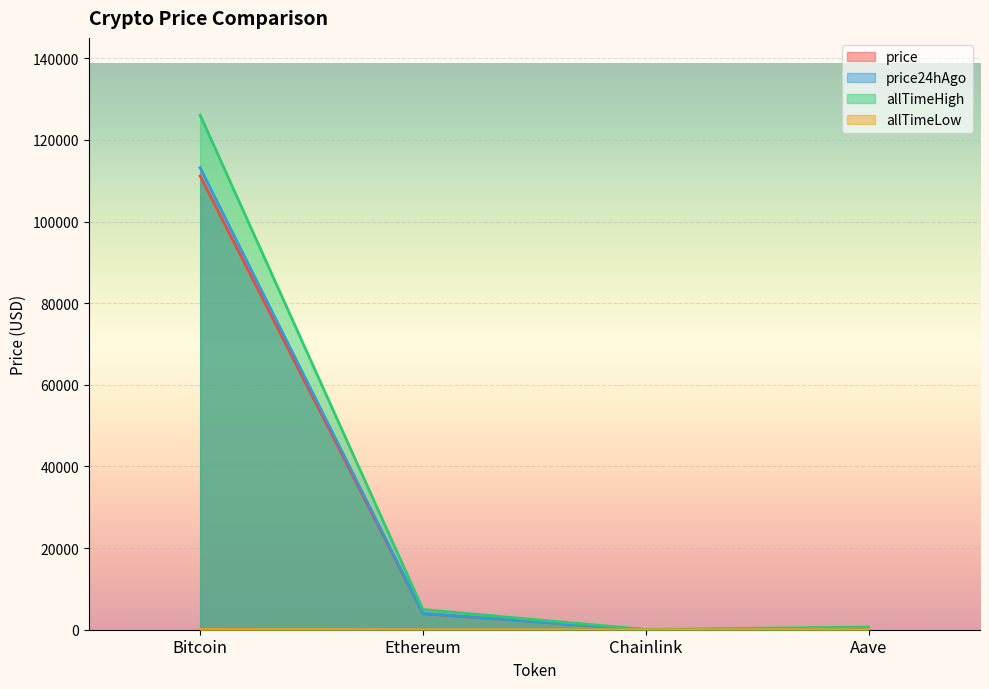

True or false: price and allTimeLow intersect in this chart.

False